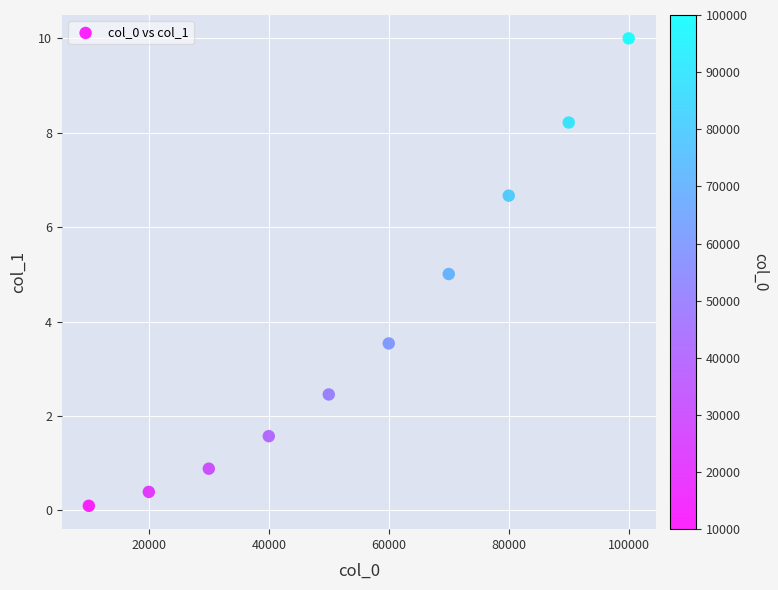

What is the range of X values (max minus min)?

90000.0